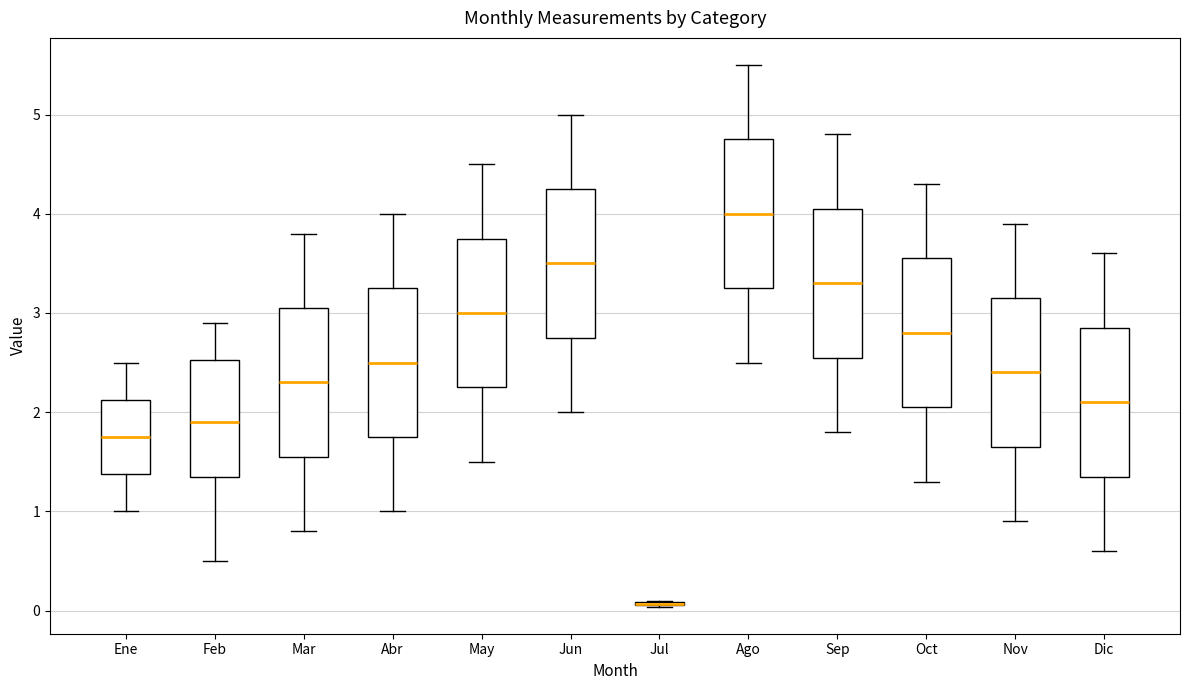

Reading left to right, read every box against the y-axis: the position of its median line, the range the box covers, and the ends of its whiskers. The values are not printed on the chart, so give them approximately, as read against the axis.

Ene: median 1.8, box 1.4 to 2.1, whiskers 1.0 to 2.5
Feb: median 1.9, box 1.4 to 2.5, whiskers 0.5 to 2.9
Mar: median 2.3, box 1.6 to 3.1, whiskers 0.8 to 3.8
Abr: median 2.5, box 1.8 to 3.3, whiskers 1.0 to 4.0
May: median 3.0, box 2.3 to 3.8, whiskers 1.5 to 4.5
Jun: median 3.5, box 2.8 to 4.3, whiskers 2.0 to 5.0
Jul: box collapsed to a line at 0.1, whiskers 0.0 to 0.1
Ago: median 4.0, box 3.3 to 4.8, whiskers 2.5 to 5.5
Sep: median 3.3, box 2.6 to 4.1, whiskers 1.8 to 4.8
Oct: median 2.8, box 2.1 to 3.6, whiskers 1.3 to 4.3
Nov: median 2.4, box 1.7 to 3.2, whiskers 0.9 to 3.9
Dic: median 2.1, box 1.4 to 2.9, whiskers 0.6 to 3.6